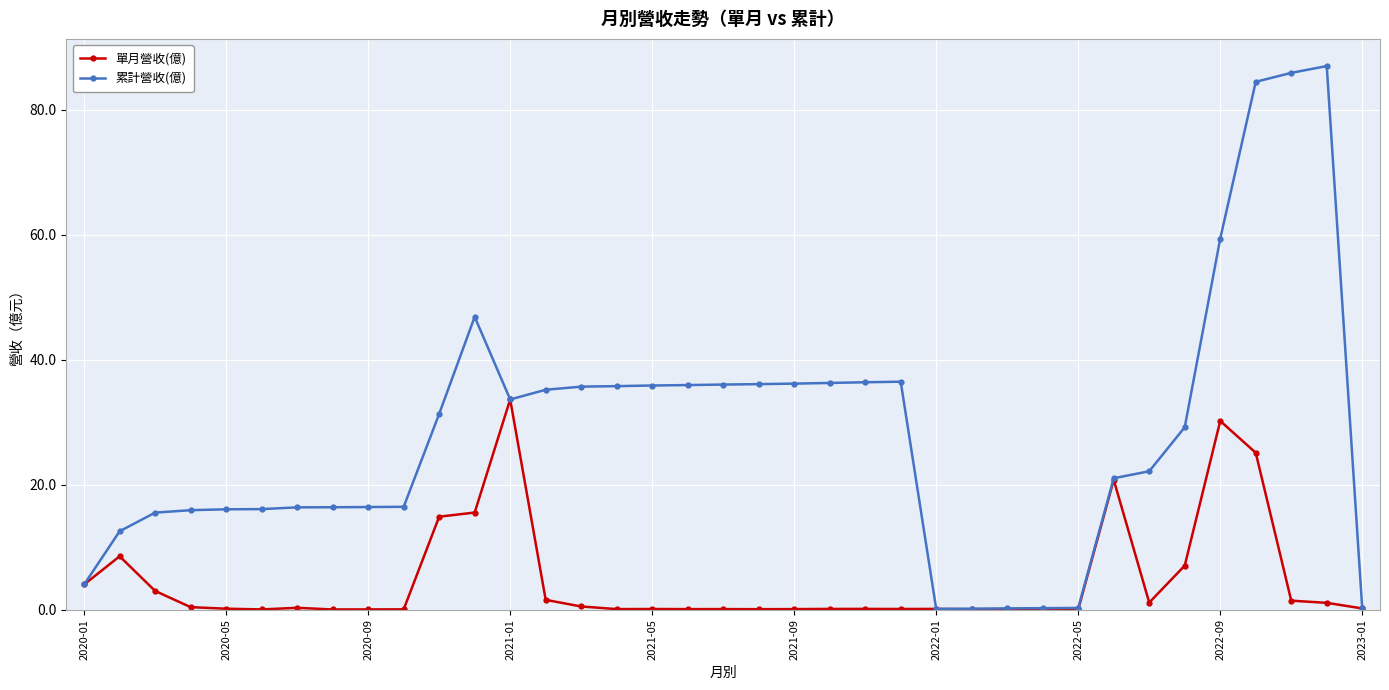

Does the chart have visible grid lines?

Yes